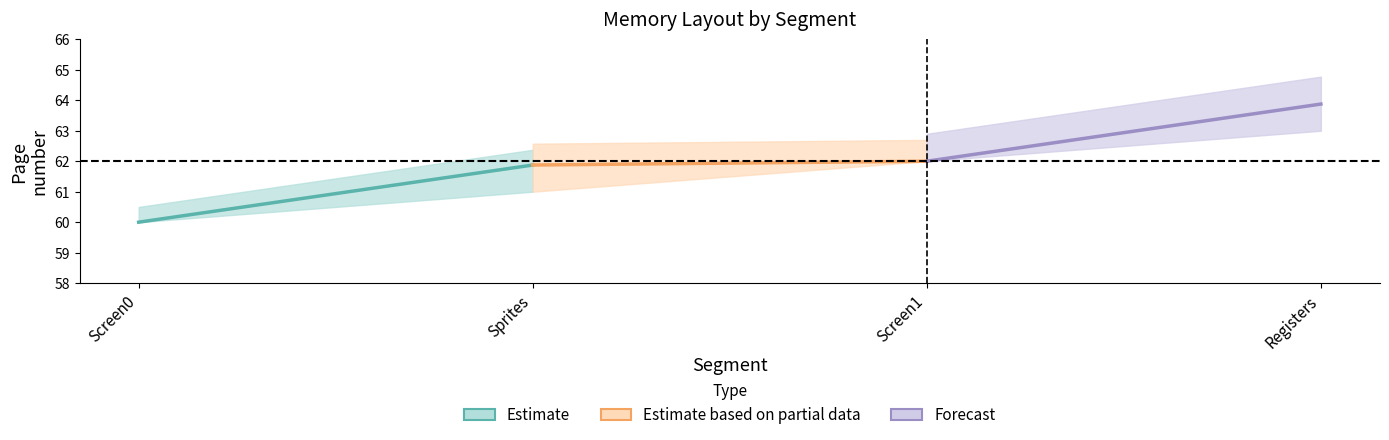

Which series has the largest total across all categories?

Forecast